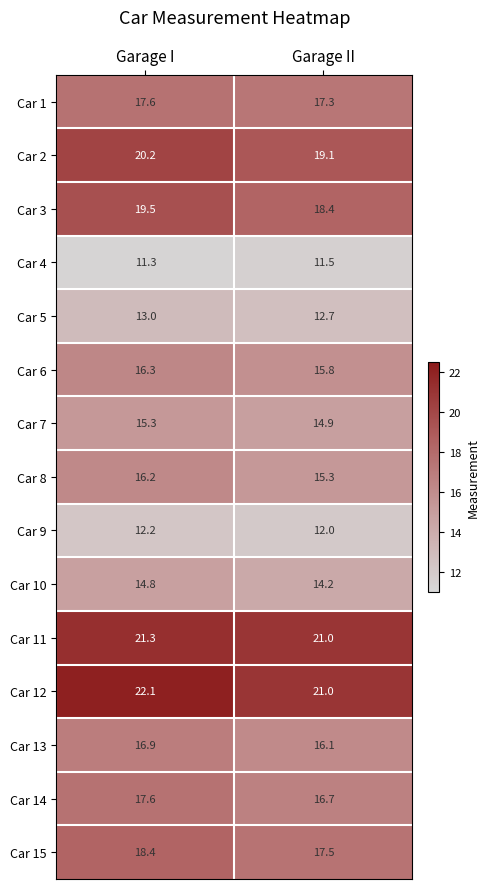

Reading left to right, transcribe all the data shown in this chart.

Car 1: Garage I=17.6	Garage II=17.3
Car 2: Garage I=20.2	Garage II=19.1
Car 3: Garage I=19.5	Garage II=18.4
Car 4: Garage I=11.3	Garage II=11.5
Car 5: Garage I=13.0	Garage II=12.7
Car 6: Garage I=16.3	Garage II=15.8
Car 7: Garage I=15.3	Garage II=14.9
Car 8: Garage I=16.2	Garage II=15.3
Car 9: Garage I=12.2	Garage II=12.0
Car 10: Garage I=14.8	Garage II=14.2
Car 11: Garage I=21.3	Garage II=21.0
Car 12: Garage I=22.1	Garage II=21.0
Car 13: Garage I=16.9	Garage II=16.1
Car 14: Garage I=17.6	Garage II=16.7
Car 15: Garage I=18.4	Garage II=17.5